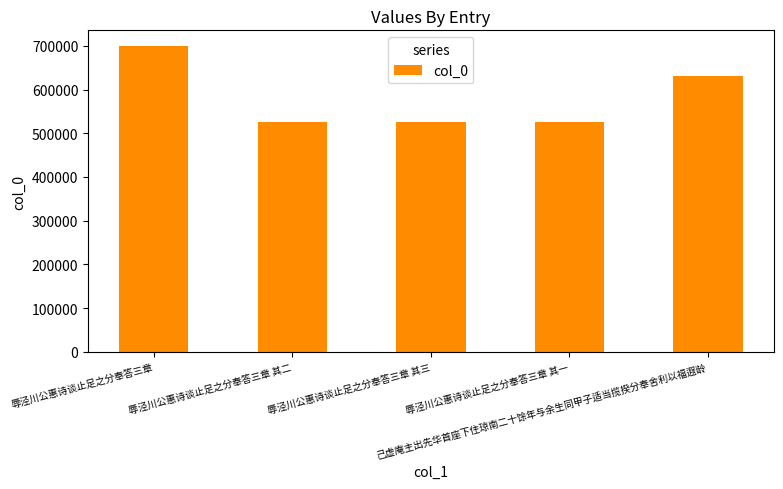

What is the maximum value shown in the chart?

700544